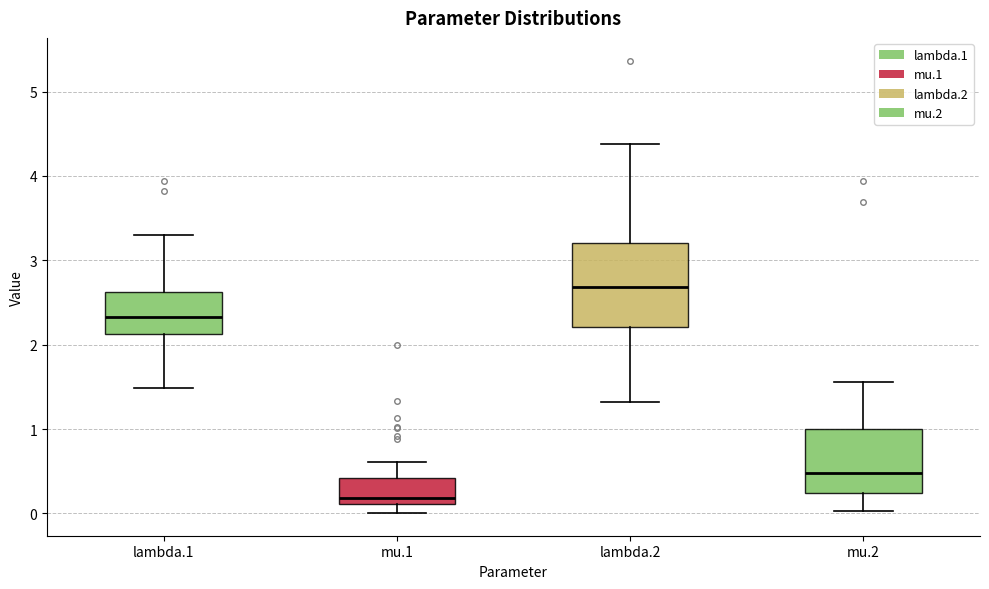

Which box's median line is the lowest?

mu.1